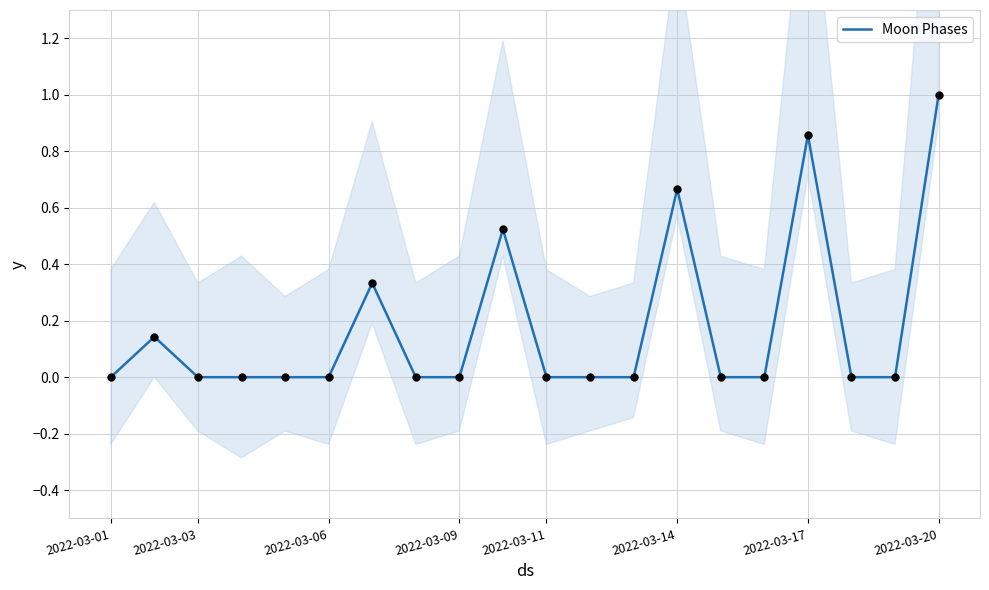

Between 9 and 18, which is larger?

9